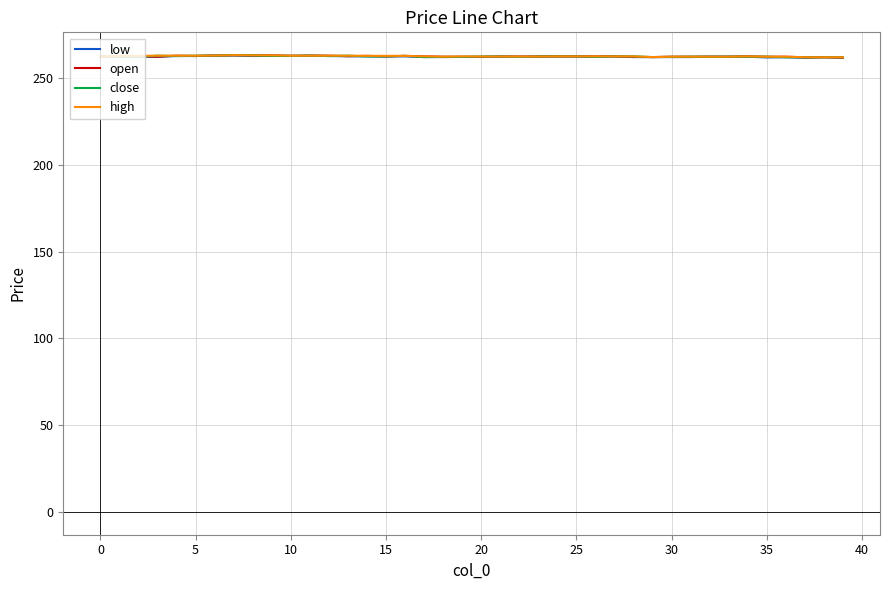

What is the minimum value for high?

262.0